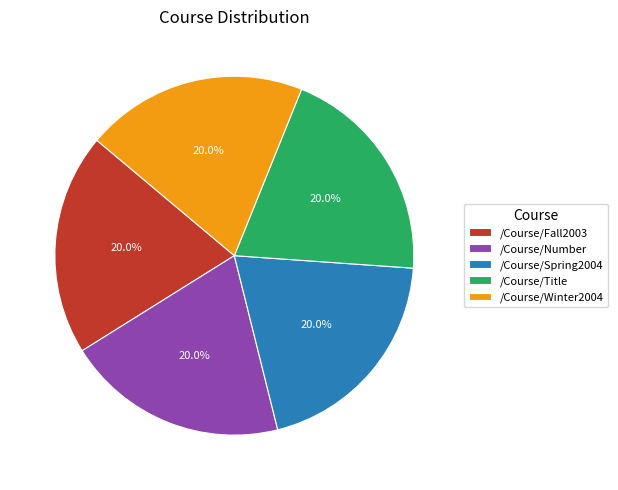

Does /Course/Fall2003 account for over 50% of the chart?

No